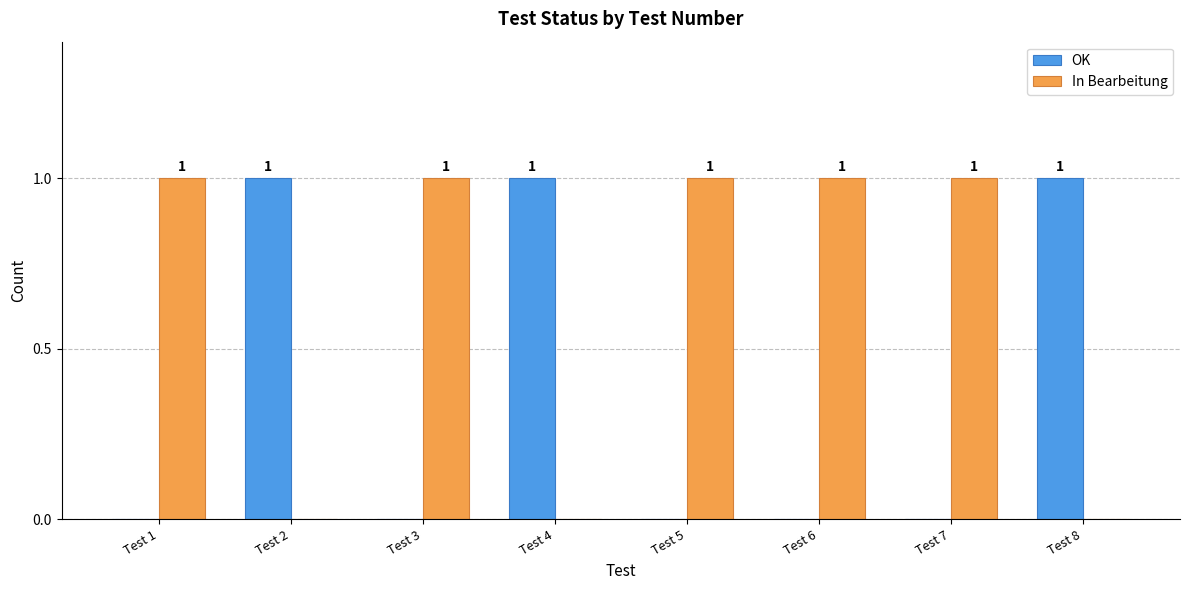

What is the sum of all In Bearbeitung values?

5